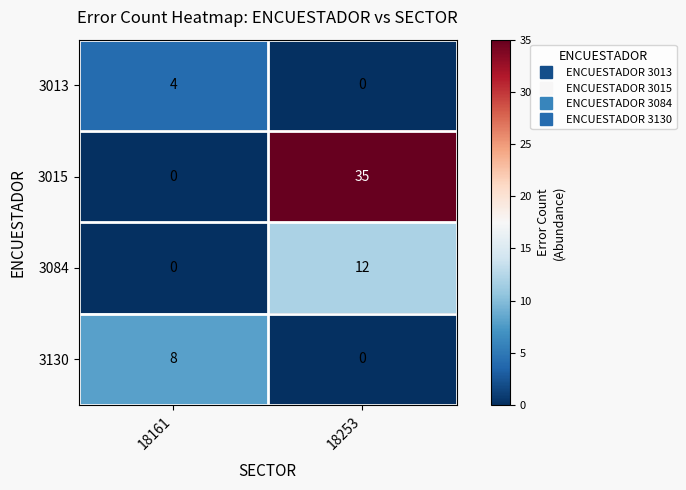

What is the difference between the 3130 values at 18253 and 18161?

8